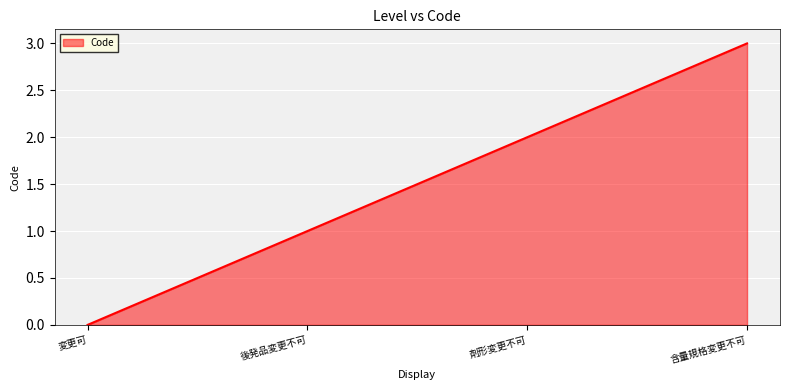

Rank the categories by value from lowest to highest.

変更可, 後発品変更不可, 剤形変更不可, 含量規格変更不可